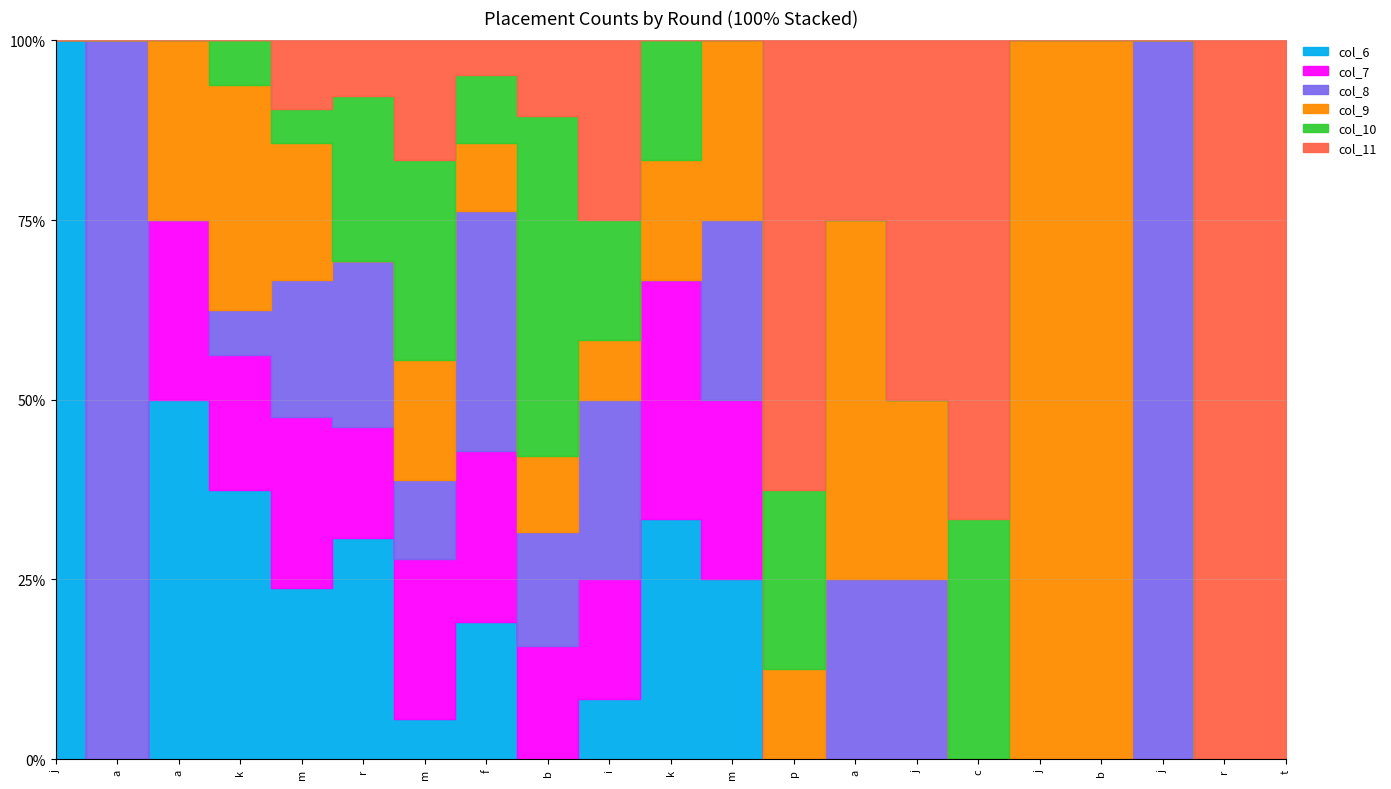

The value of col_7 at 9 is 3. True or false?

False